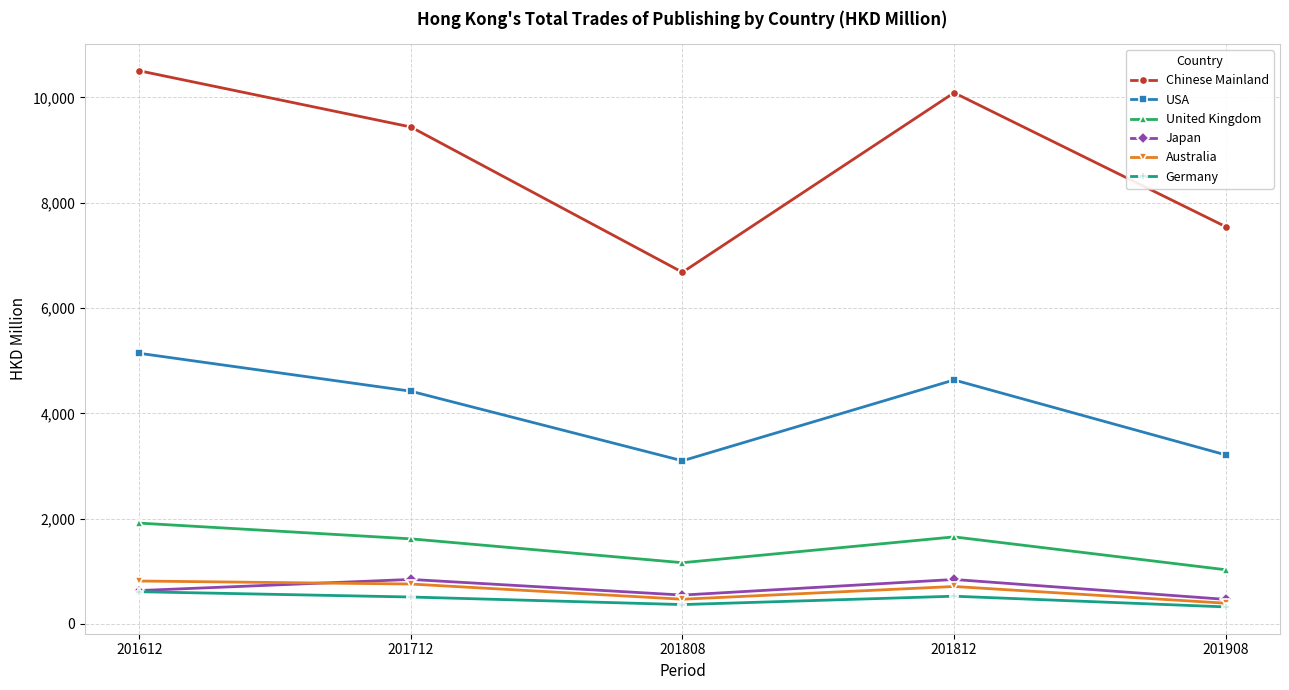

What is the maximum value for Australia?

815.2